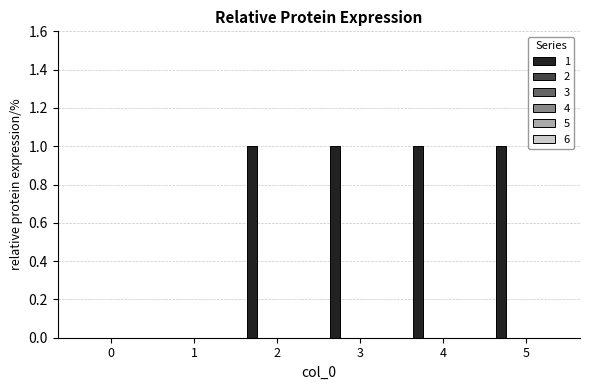

What is the sum of all values?

4